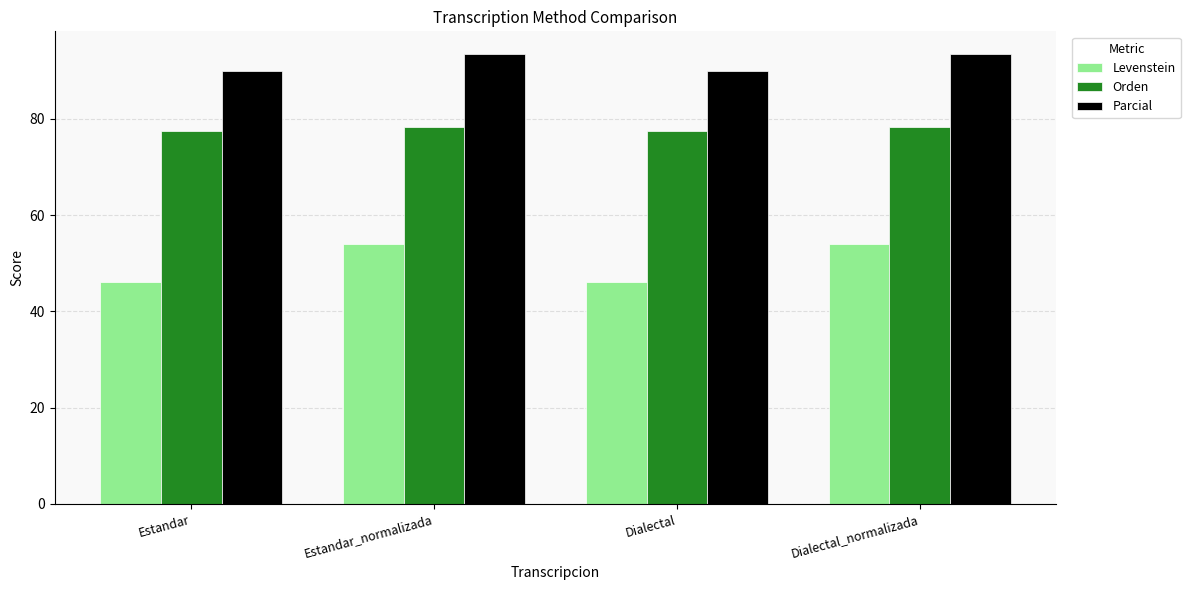

What is the difference between the Parcial values at Estandar and Dialectal_normalizada?

3.5